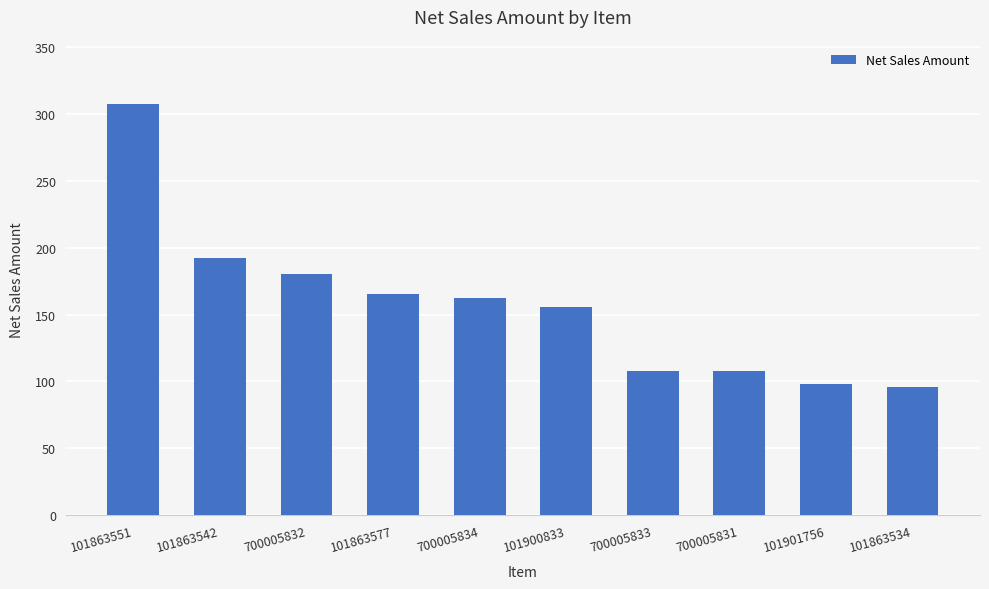

What is the difference between the maximum and minimum values?

211.2